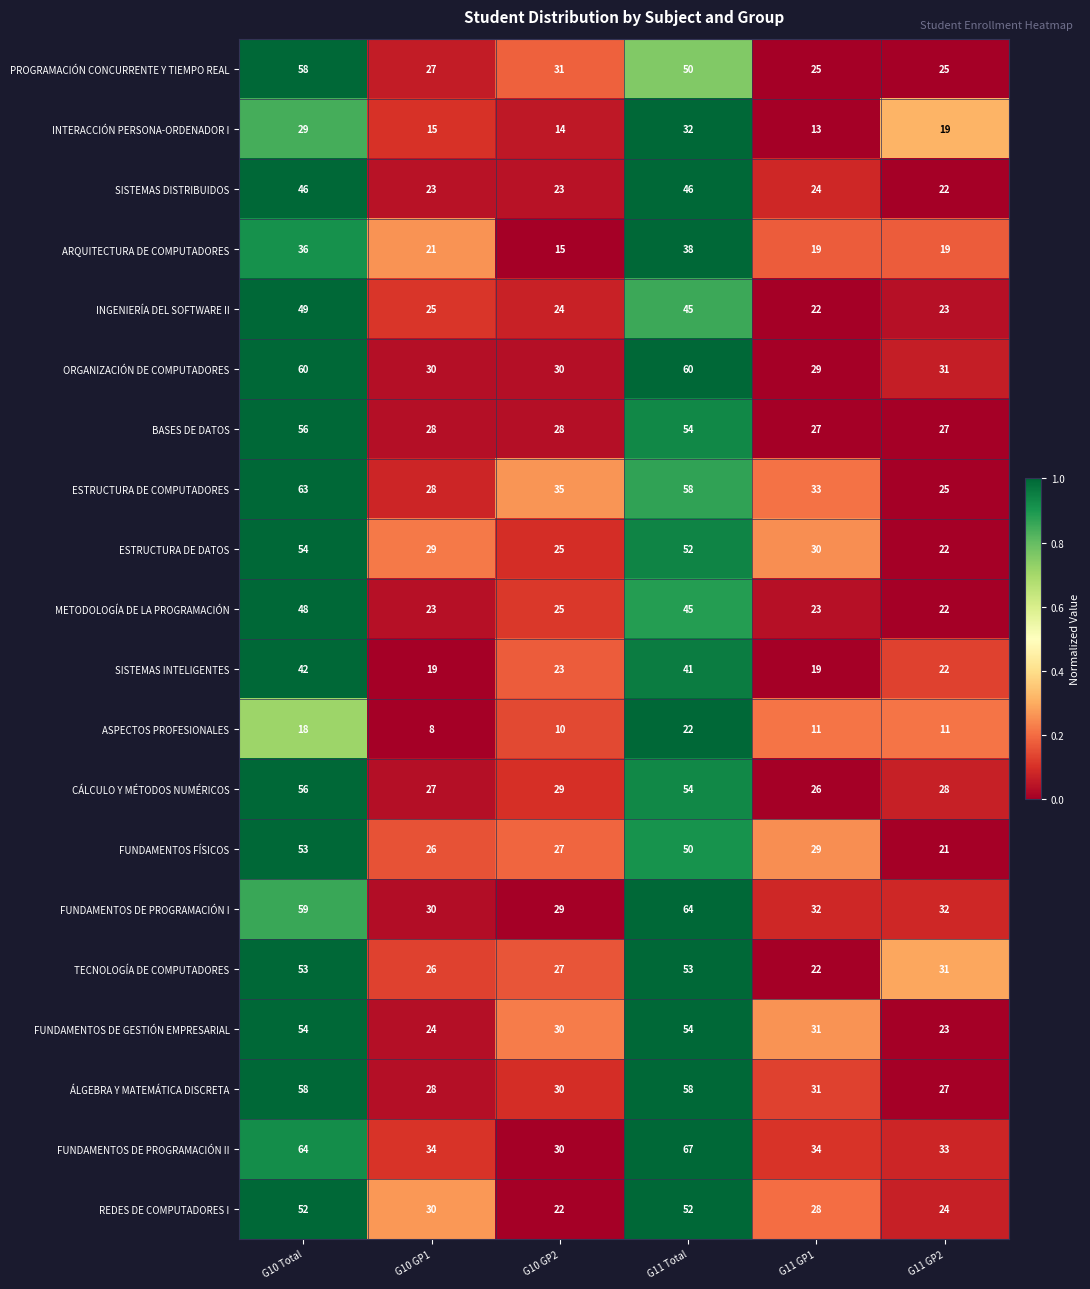

What is the difference between the CÁLCULO Y MÉTODOS NUMÉRICOS values at G10 Total and G11 GP2?

28